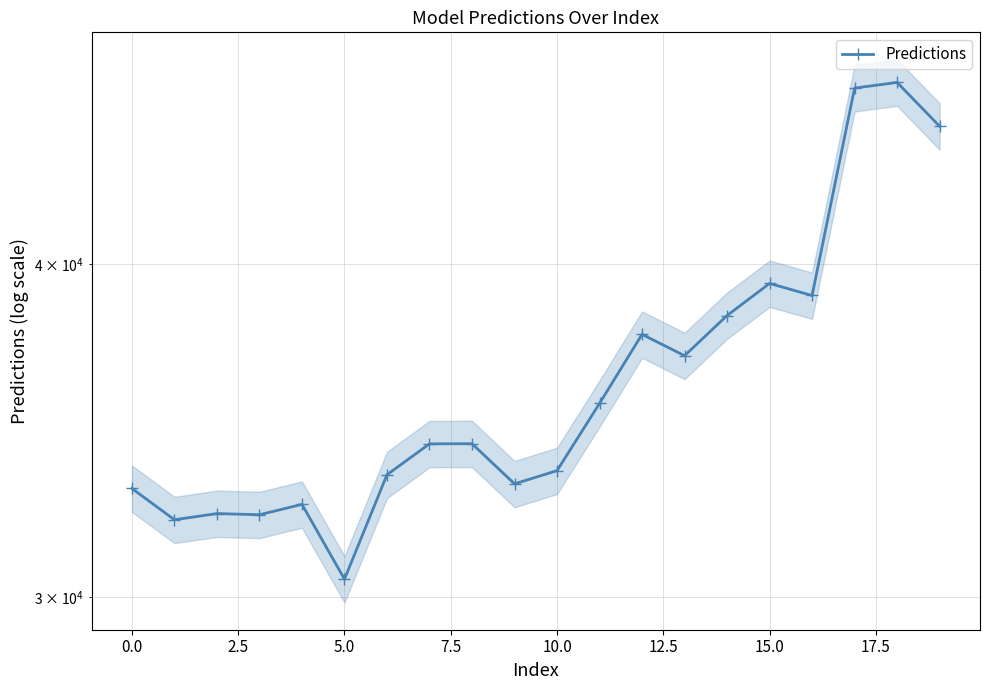

Between 18 and 12, which is larger?

18